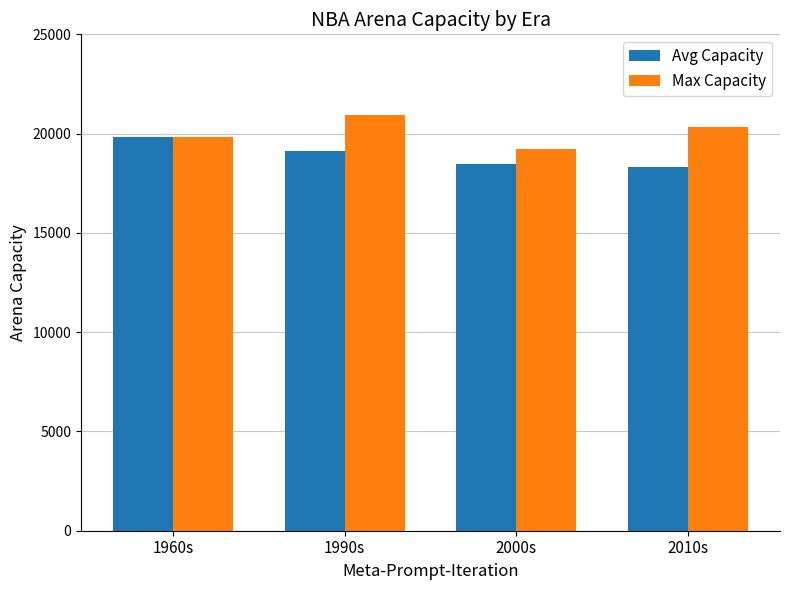

What is the label of the 4th bar from the left?

2010s